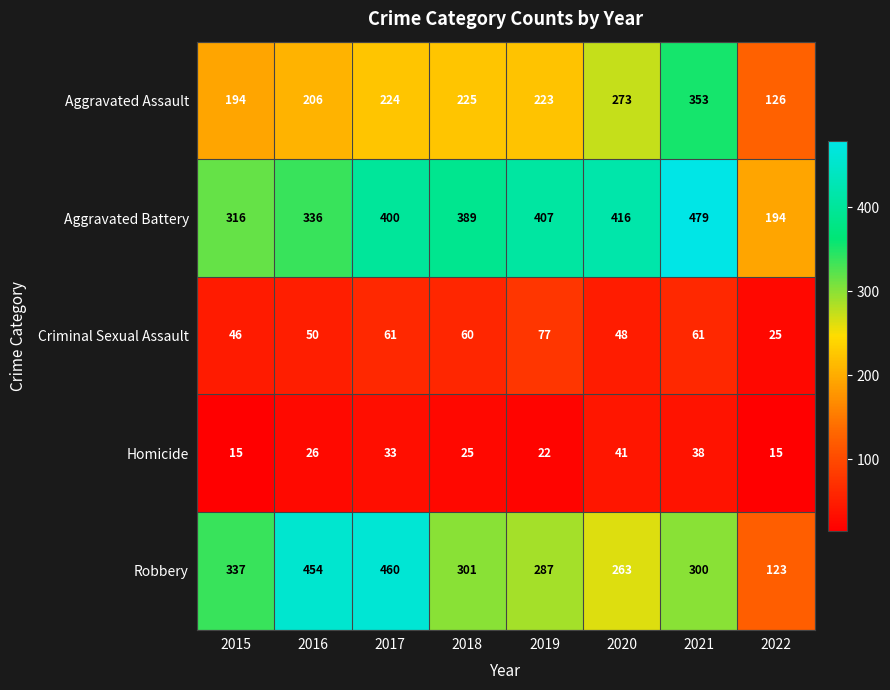

True or false: Aggravated Assault has a value of 206 at 2016.

True